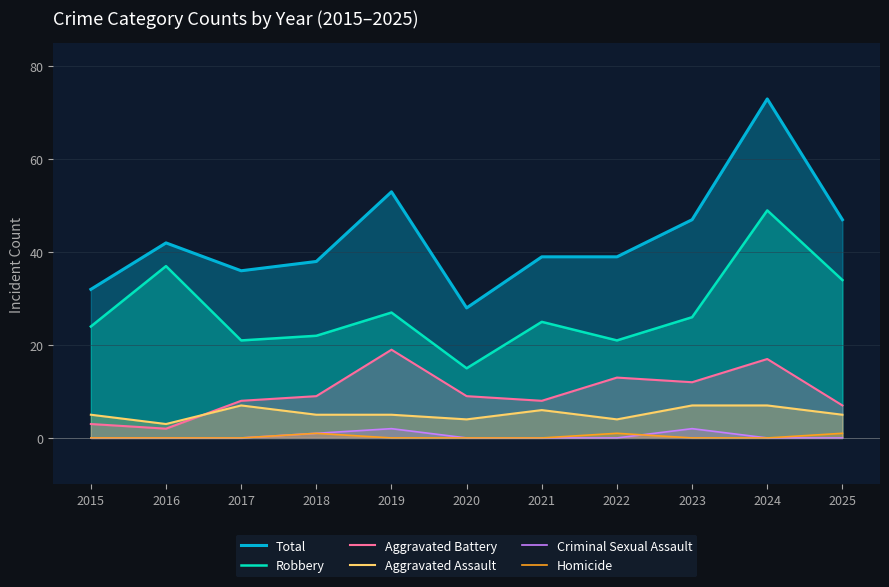

Which series has the largest total across all categories?

Total